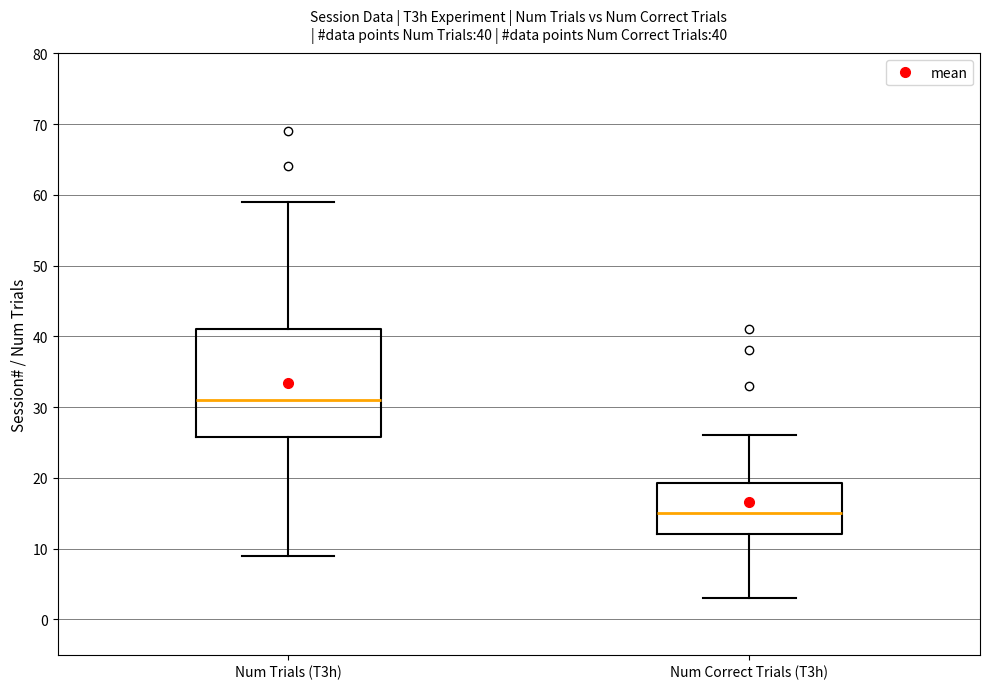

Which box's median line is the lowest?

Num Correct Trials (T3h)